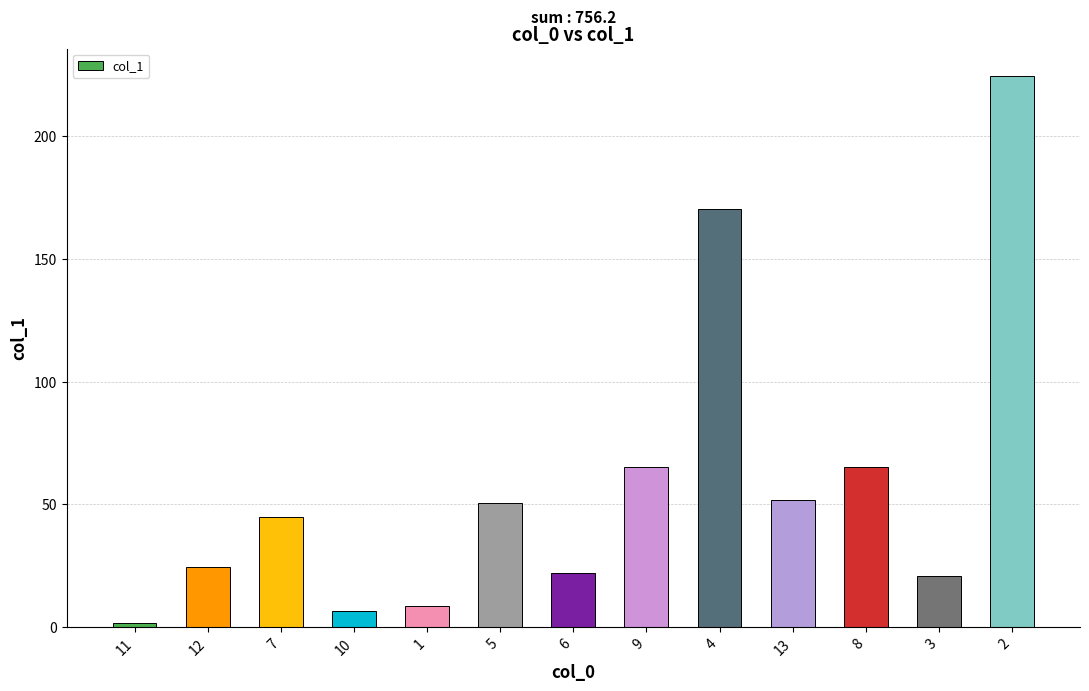

What is the greatest value displayed?

224.6